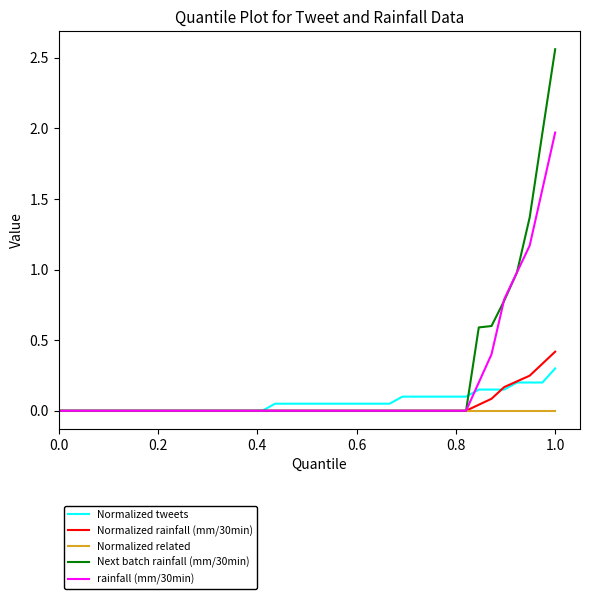

Which series has the largest total across all categories?

Next batch rainfall (mm/30min)